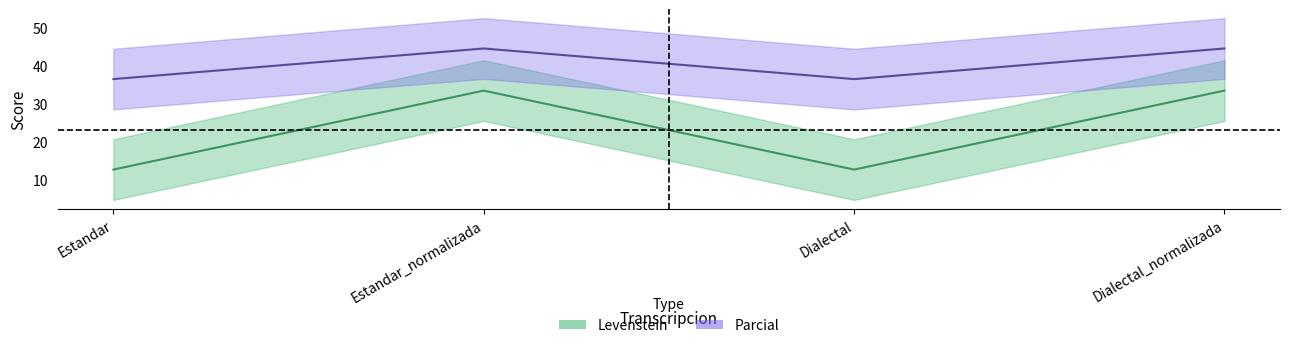

How many distinct data groups are displayed?

2